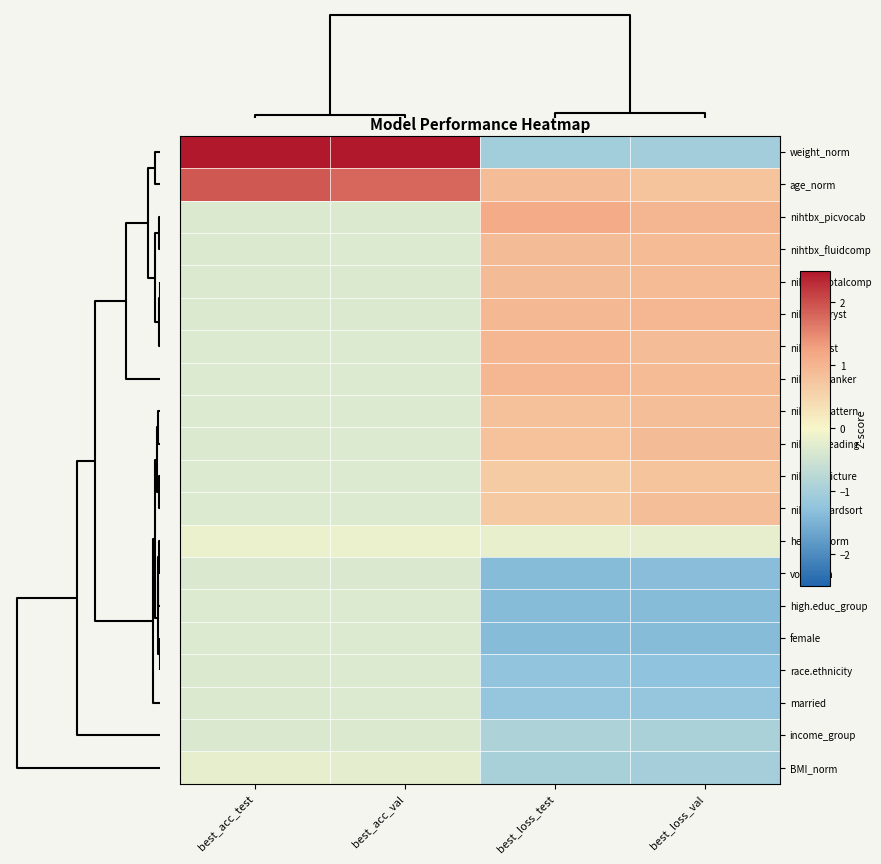

Reading right to left, extract all data points from this chart.

weight_norm: best_loss_val=-1.0	best_loss_test=-1.0	best_acc_val=3.9	best_acc_test=3.8
age_norm: best_loss_val=0.8	best_loss_test=0.9	best_acc_val=1.8	best_acc_test=1.9
nihtbx_picvocab: best_loss_val=1.0	best_loss_test=1.1	best_acc_val=-0.3	best_acc_test=-0.3
nihtbx_fluidcomp: best_loss_val=0.9	best_loss_test=0.9	best_acc_val=-0.3	best_acc_test=-0.3
nihtbx_totalcomp: best_loss_val=0.9	best_loss_test=0.9	best_acc_val=-0.3	best_acc_test=-0.3
nihtbx_cryst: best_loss_val=1.0	best_loss_test=1.0	best_acc_val=-0.3	best_acc_test=-0.3
nihtbx_list: best_loss_val=0.9	best_loss_test=1.0	best_acc_val=-0.3	best_acc_test=-0.3
nihtbx_flanker: best_loss_val=0.9	best_loss_test=1.0	best_acc_val=-0.3	best_acc_test=-0.3
nihtbx_pattern: best_loss_val=0.8	best_loss_test=0.8	best_acc_val=-0.3	best_acc_test=-0.3
nihtbx_reading: best_loss_val=0.9	best_loss_test=0.8	best_acc_val=-0.3	best_acc_test=-0.3
nihtbx_picture: best_loss_val=0.8	best_loss_test=0.7	best_acc_val=-0.3	best_acc_test=-0.3
nihtbx_cardsort: best_loss_val=0.8	best_loss_test=0.7	best_acc_val=-0.3	best_acc_test=-0.3
height_norm: best_loss_val=-0.2	best_loss_test=-0.2	best_acc_val=-0.1	best_acc_test=-0.1
vol_norm: best_loss_val=-1.3	best_loss_test=-1.4	best_acc_val=-0.4	best_acc_test=-0.4
high.educ_group: best_loss_val=-1.4	best_loss_test=-1.4	best_acc_val=-0.3	best_acc_test=-0.3
female: best_loss_val=-1.4	best_loss_test=-1.4	best_acc_val=-0.3	best_acc_test=-0.3
race.ethnicity: best_loss_val=-1.3	best_loss_test=-1.2	best_acc_val=-0.3	best_acc_test=-0.3
married: best_loss_val=-1.2	best_loss_test=-1.2	best_acc_val=-0.3	best_acc_test=-0.3
income_group: best_loss_val=-0.9	best_loss_test=-0.9	best_acc_val=-0.3	best_acc_test=-0.4
BMI_norm: best_loss_val=-1.0	best_loss_test=-1.0	best_acc_val=-0.2	best_acc_test=-0.2